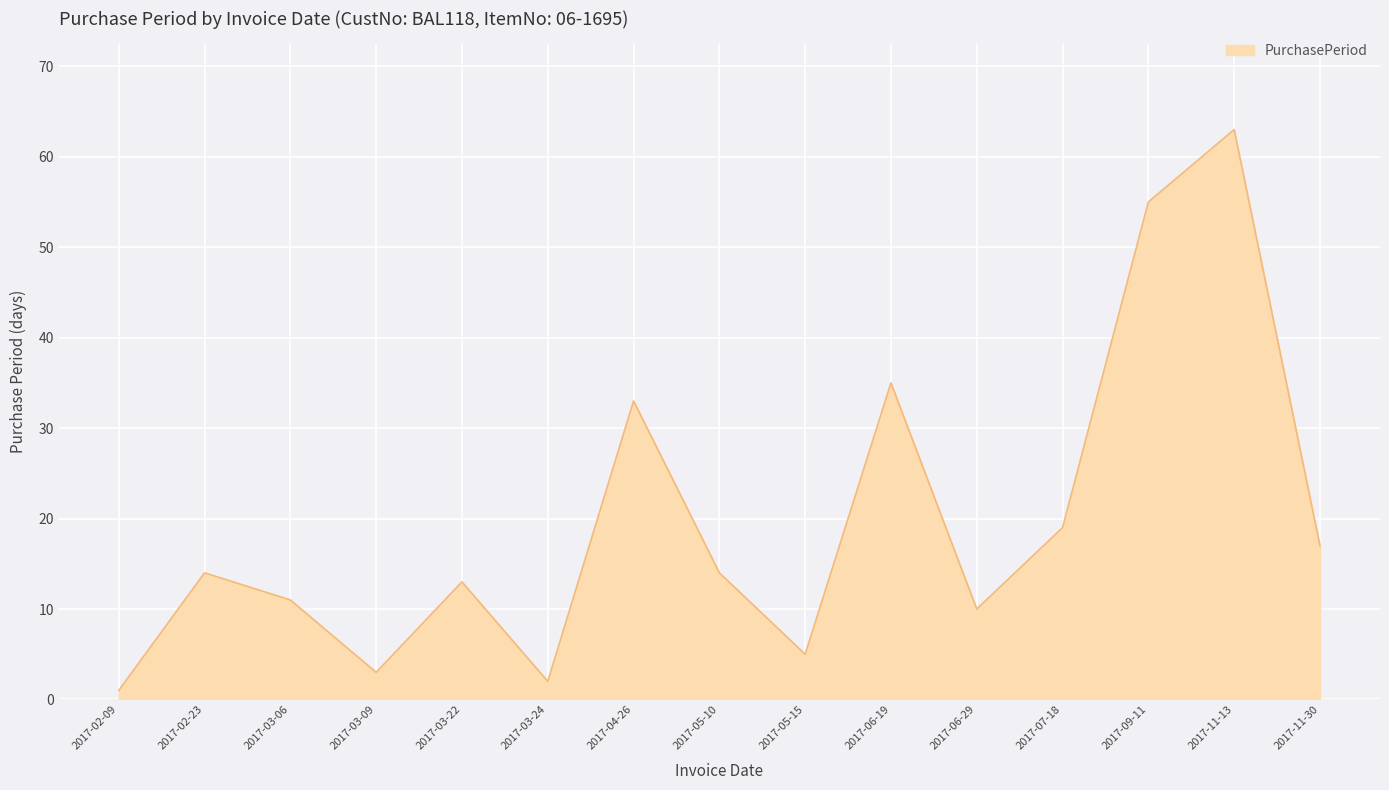

What position from the left is 2017-06-19?

10